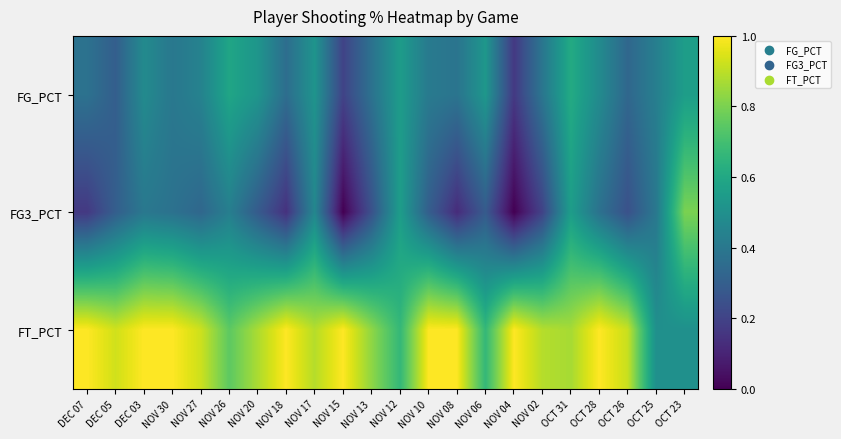

Reading right to left, what are all the values shown in this chart?

FG_PCT: OCT 23=0.6	OCT 25=0.4	OCT 26=0.3	OCT 28=0.5	OCT 31=0.6	NOV 02=0.4	NOV 04=0.2	NOV 06=0.5	NOV 08=0.4	NOV 10=0.4	NOV 12=0.6	NOV 13=0.4	NOV 15=0.2	NOV 17=0.5	NOV 18=0.4	NOV 20=0.5	NOV 26=0.6	NOV 27=0.4	NOV 30=0.4	DEC 03=0.5	DEC 05=0.3	DEC 07=0.4
FG3_PCT: OCT 23=0.8	OCT 25=0.4	OCT 26=0.2	OCT 28=0.4	OCT 31=0.6	NOV 02=0.2	NOV 04=0.0	NOV 06=0.3	NOV 08=0.1	NOV 10=0.3	NOV 12=0.6	NOV 13=0.2	NOV 15=0.0	NOV 17=0.5	NOV 18=0.1	NOV 20=0.3	NOV 26=0.4	NOV 27=0.3	NOV 30=0.4	DEC 03=0.4	DEC 05=0.3	DEC 07=0.2
FT_PCT: OCT 23=0.5	OCT 25=0.5	OCT 26=0.9	OCT 28=1.0	OCT 31=0.9	NOV 02=0.9	NOV 04=1.0	NOV 06=0.7	NOV 08=1.0	NOV 10=1.0	NOV 12=0.7	NOV 13=0.8	NOV 15=1.0	NOV 17=0.9	NOV 18=1.0	NOV 20=0.9	NOV 26=0.8	NOV 27=0.9	NOV 30=1.0	DEC 03=1.0	DEC 05=0.9	DEC 07=1.0